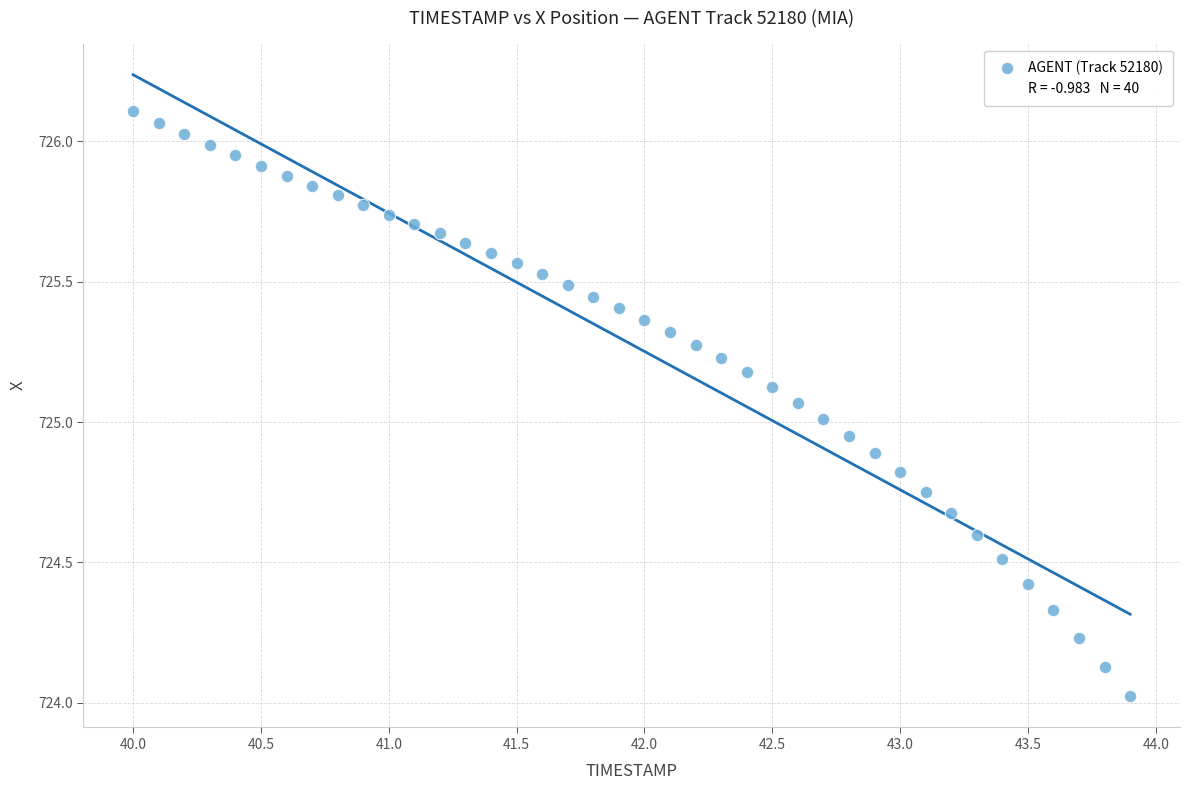

What is the range of Y values (max minus min)?

2.1